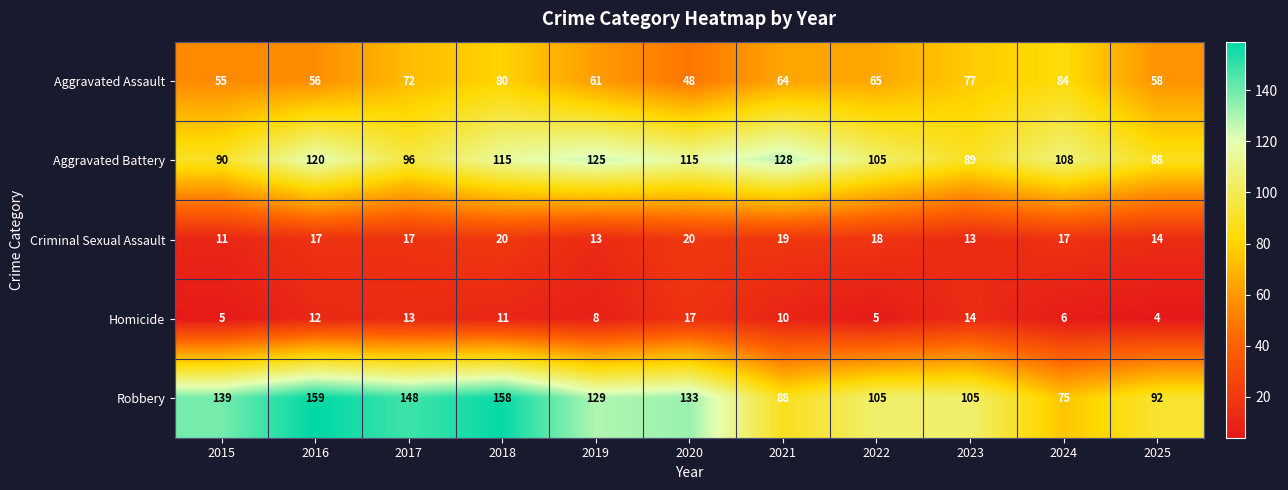

Rank the series at 2021 from lowest to highest value.

Homicide, Criminal Sexual Assault, Aggravated Assault, Robbery, Aggravated Battery